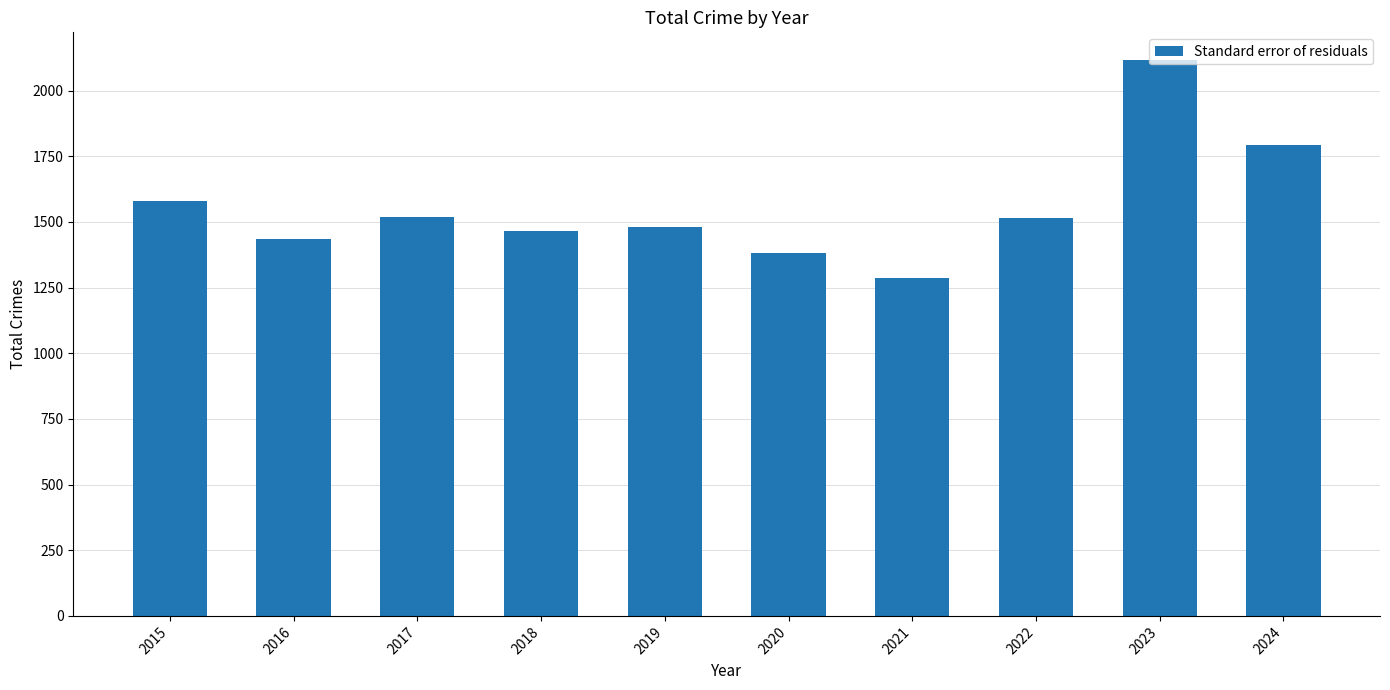

The chart shows a value of 1465 at 2018. True or false?

True